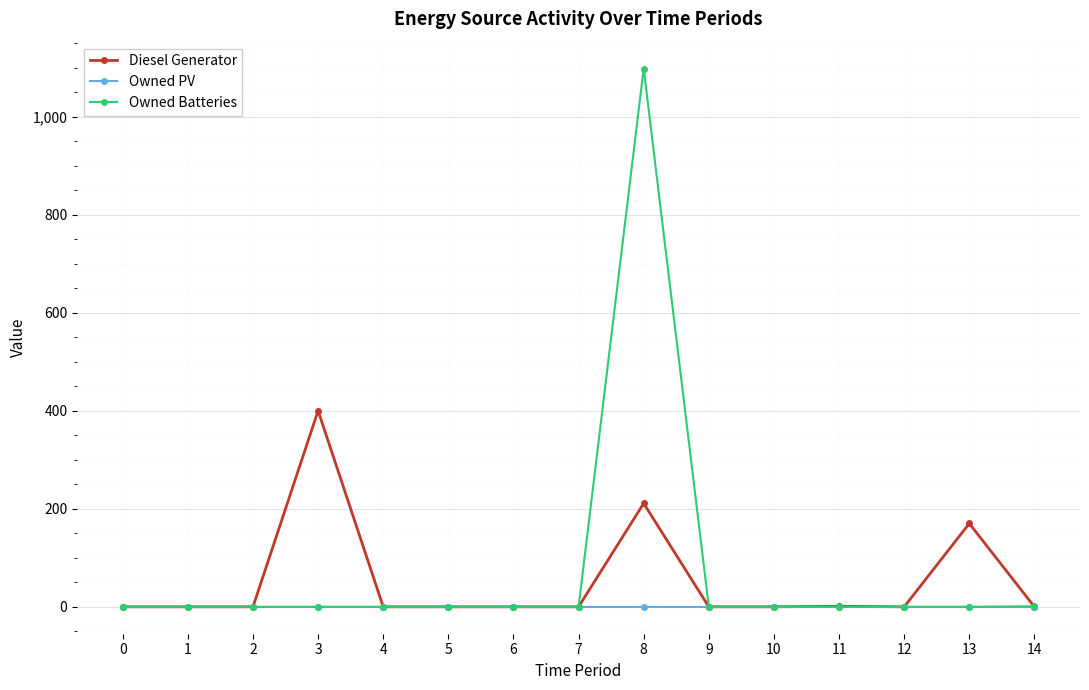

The Owned Batteries series shows 1924 at 8. True or false?

False